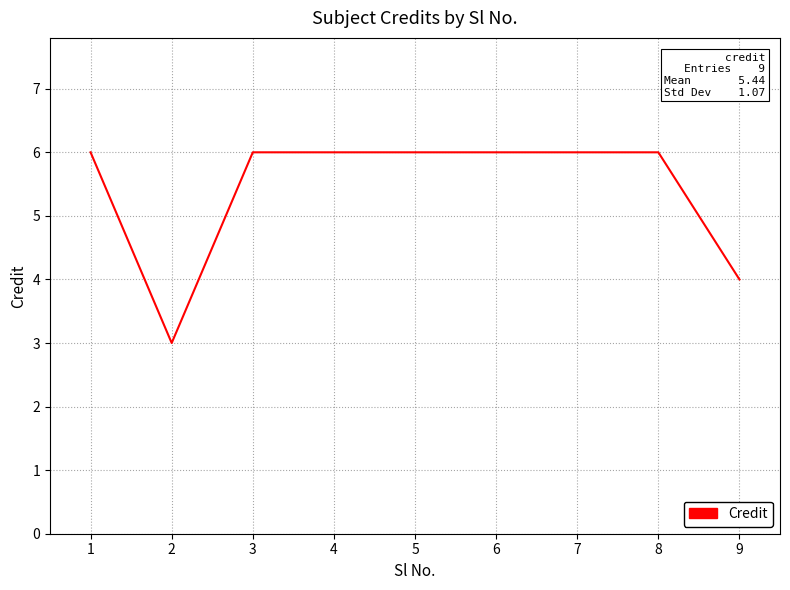

Is it true that the value at 6 is 10?

False